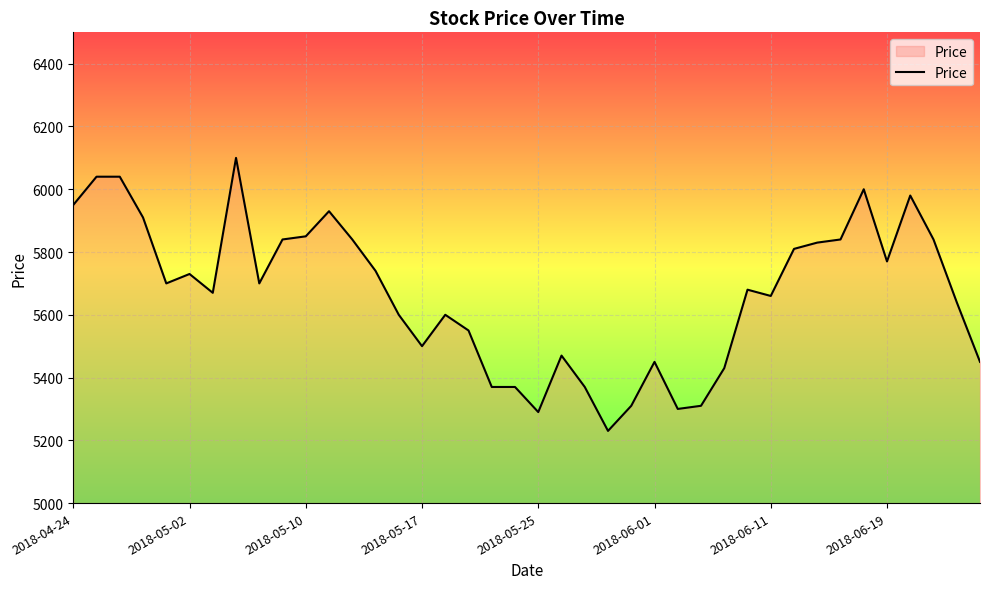

What is the maximum value shown in the chart?

6100